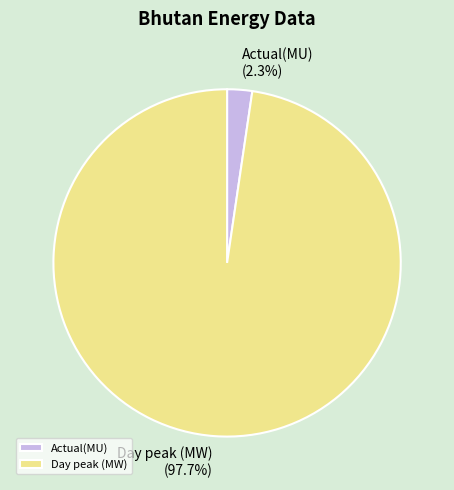

How many slices are in this pie chart?

2